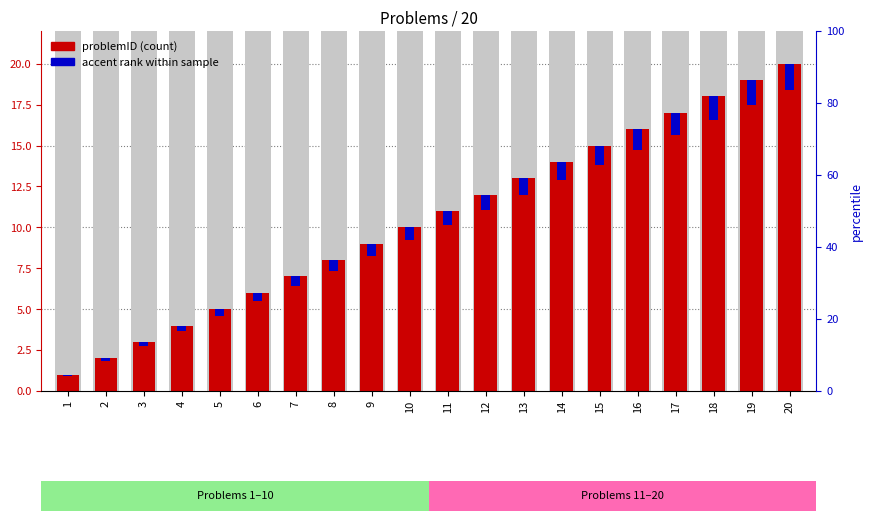

How many bars are there in total?

40